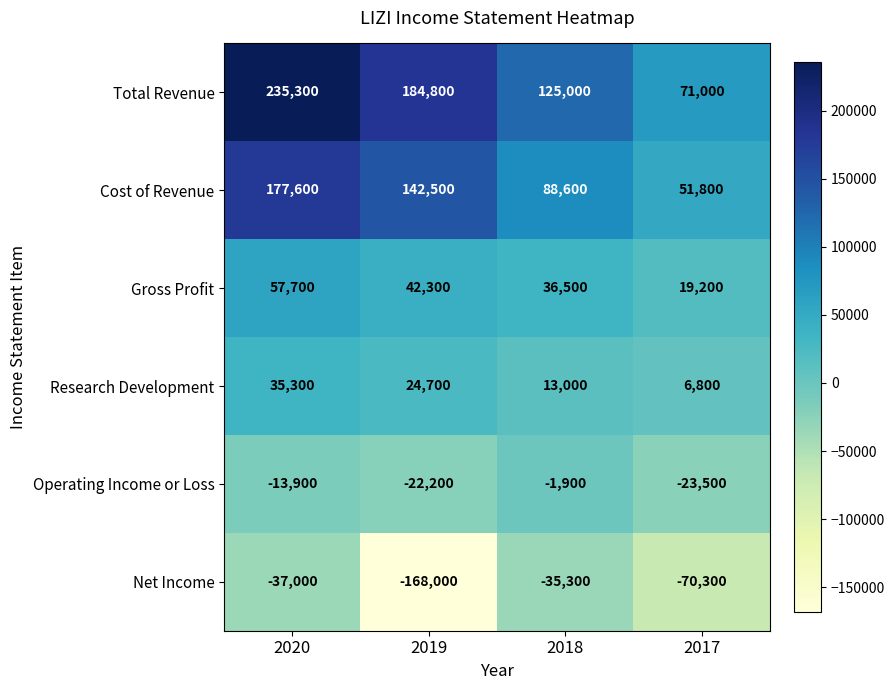

What is the greatest value displayed?

235300